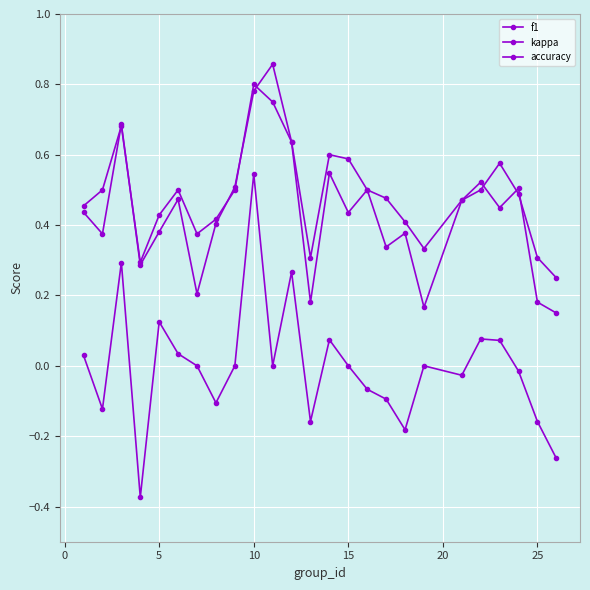

What is the maximum value for accuracy?

0.8